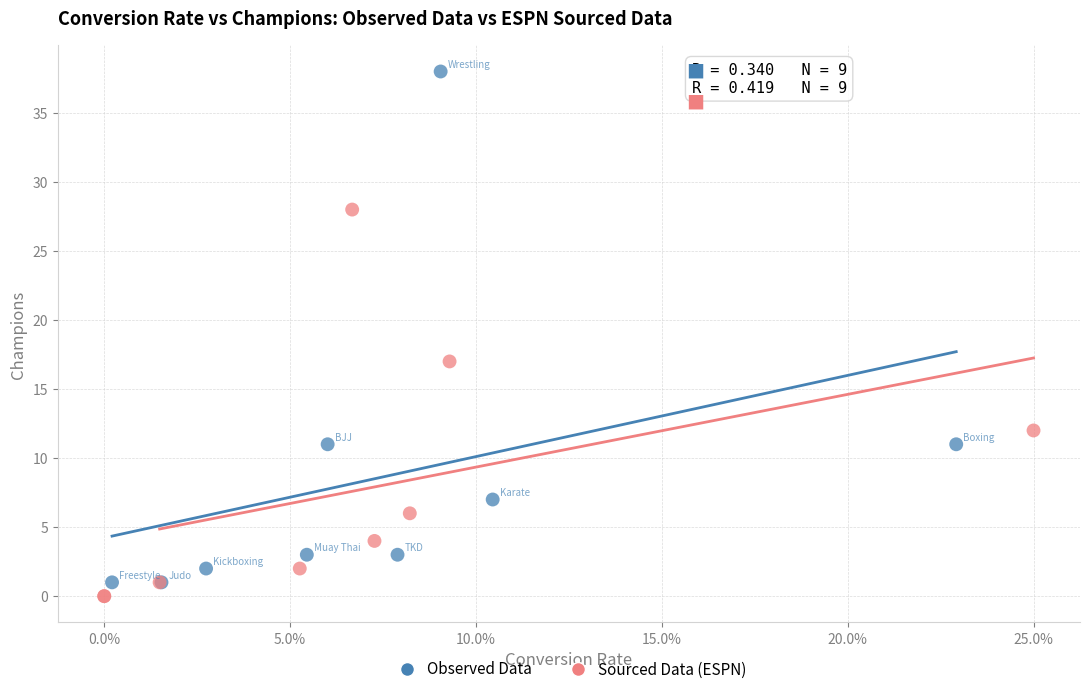

Which series has the largest Y range (max minus min)?

Observed Data